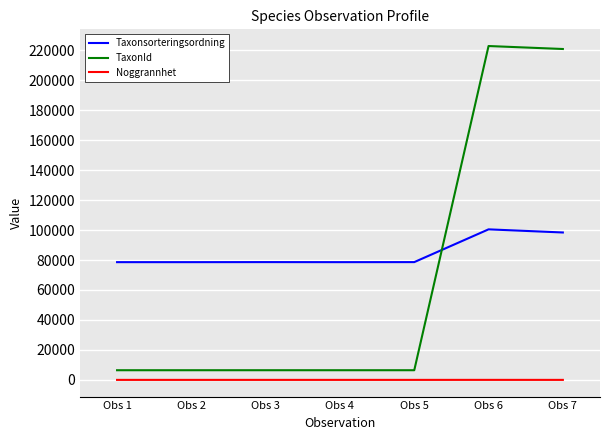

Rank the series by their maximum value, from lowest to highest.

Noggrannhet, Taxonsorteringsordning, TaxonId